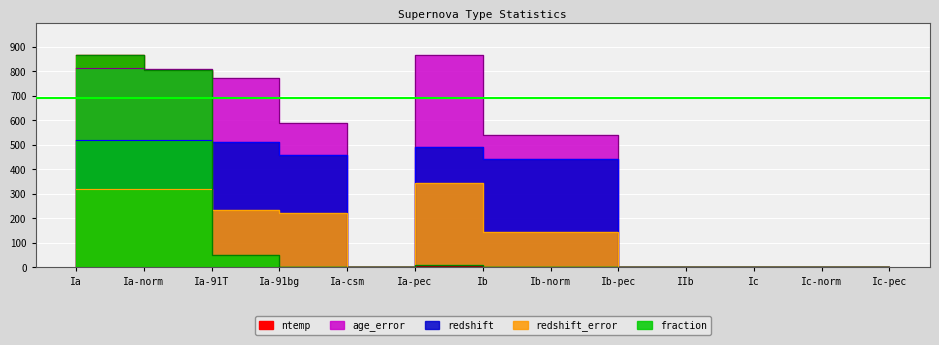

True or false: fraction has more than 1 points higher than both neighbors.

False